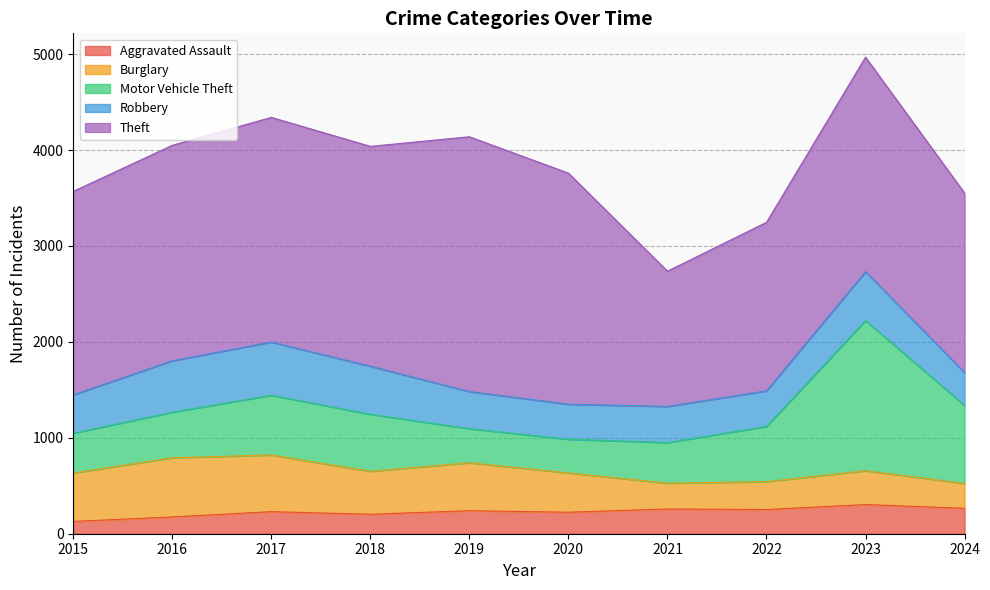

Reading left to right, extract all data points from this chart.

Aggravated Assault: 128	175	230	203	240	224	258	252	304	265
Burglary: 505	617	591	448	500	410	269	291	353	259
Motor Vehicle Theft: 415	475	623	594	355	351	423	576	1565	814
Robbery: 400	536	554	501	387	365	377	370	510	342
Theft: 2121	2246	2342	2292	2656	2409	1410	1757	2236	1871